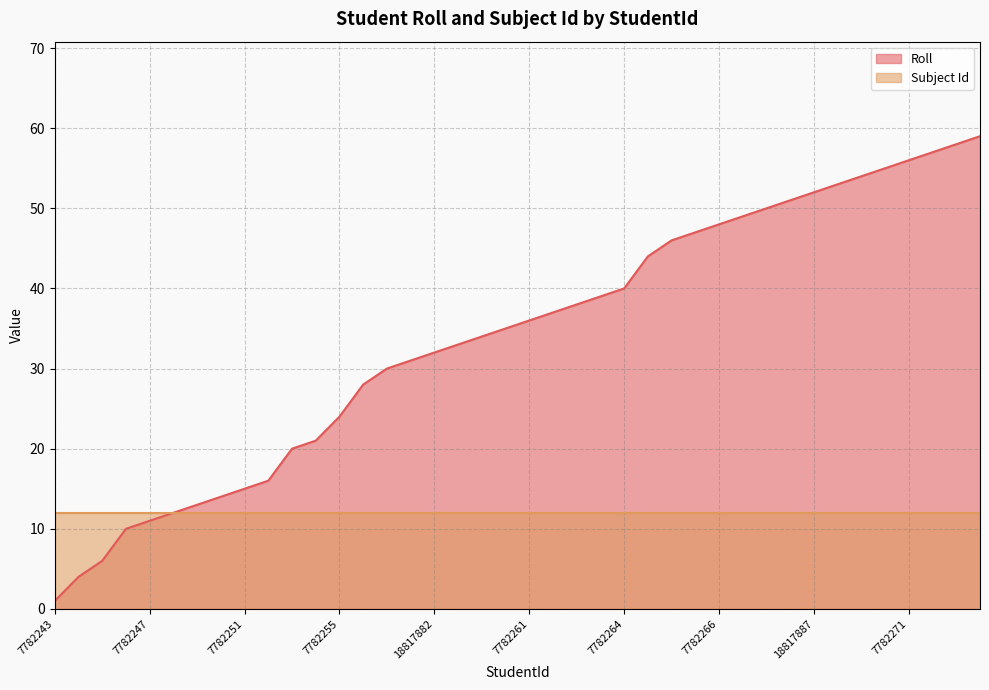

What is the average value?

34